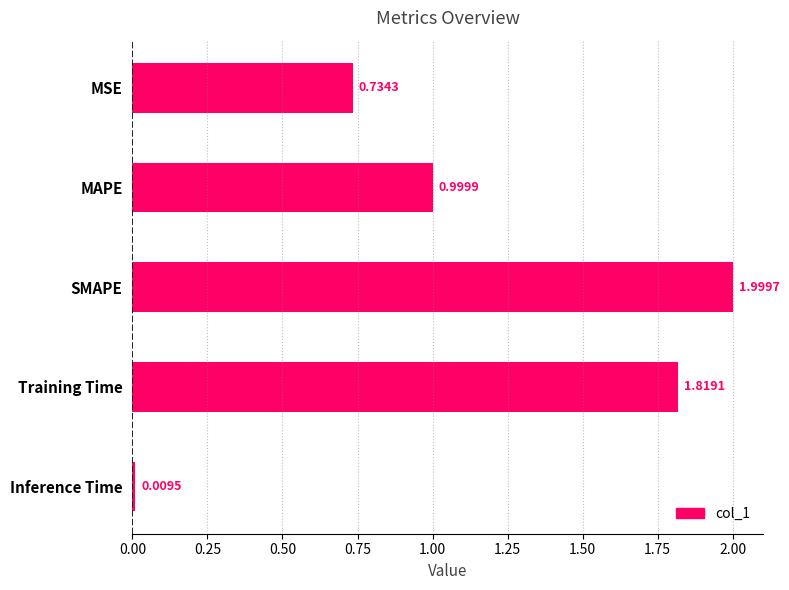

List the labels in order of value, smallest first.

Inference Time, MSE, MAPE, Training Time, SMAPE